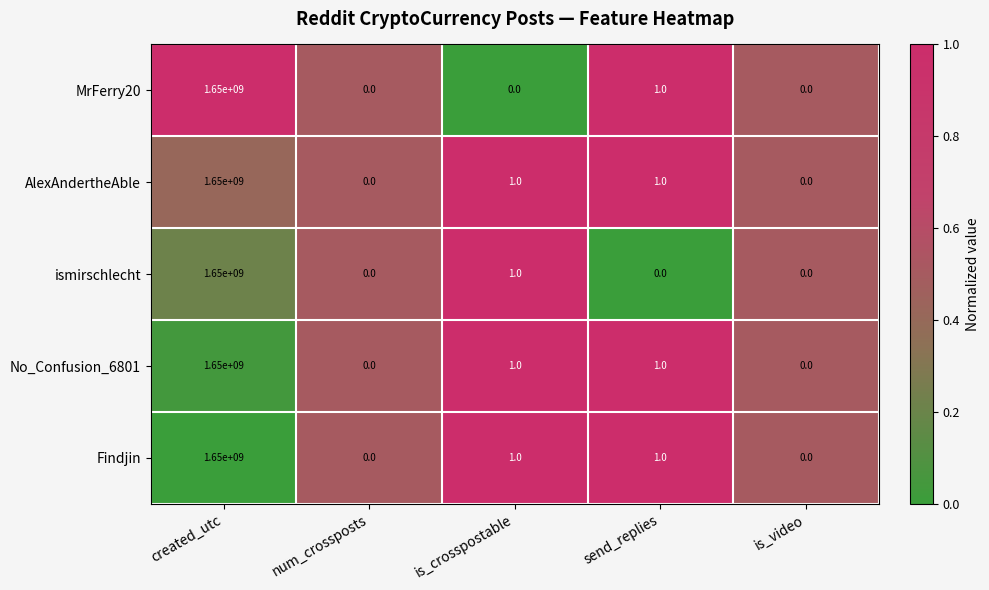

Reading left to right, extract all data points from this chart.

MrFerry20: created_utc=1650000000	num_crossposts=0	is_crosspostable=0	send_replies=1	is_video=0
AlexAndertheAble: created_utc=1650000000	num_crossposts=0	is_crosspostable=1	send_replies=1	is_video=0
ismirschlecht: created_utc=1650000000	num_crossposts=0	is_crosspostable=1	send_replies=0	is_video=0
No_Confusion_6801: created_utc=1650000000	num_crossposts=0	is_crosspostable=1	send_replies=1	is_video=0
Findjin: created_utc=1650000000	num_crossposts=0	is_crosspostable=1	send_replies=1	is_video=0